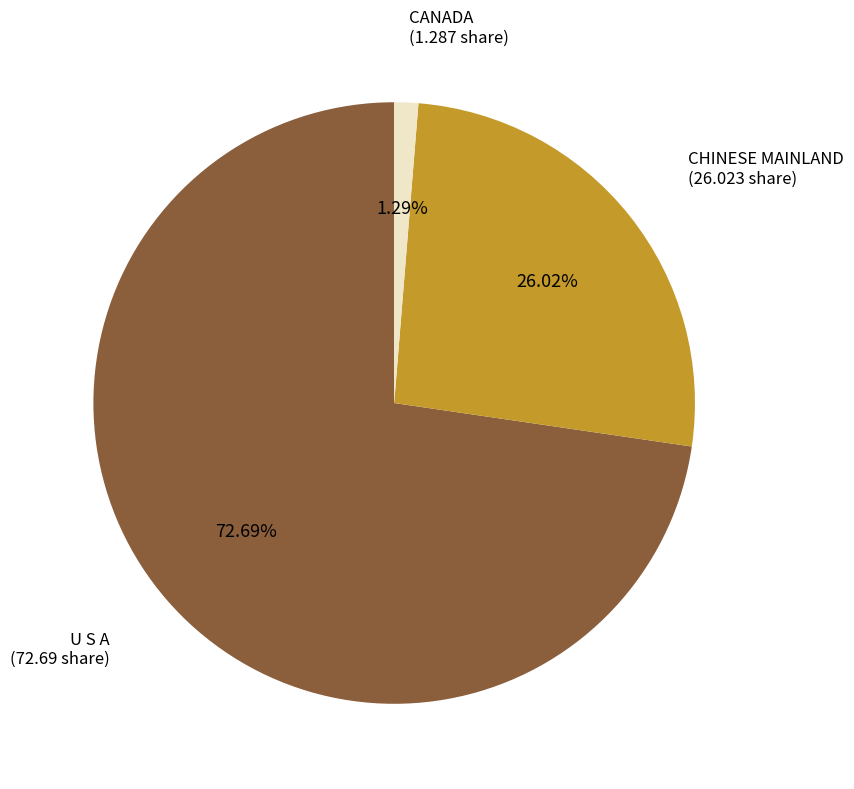

To the nearest percent, what is the average slice percentage?

33%